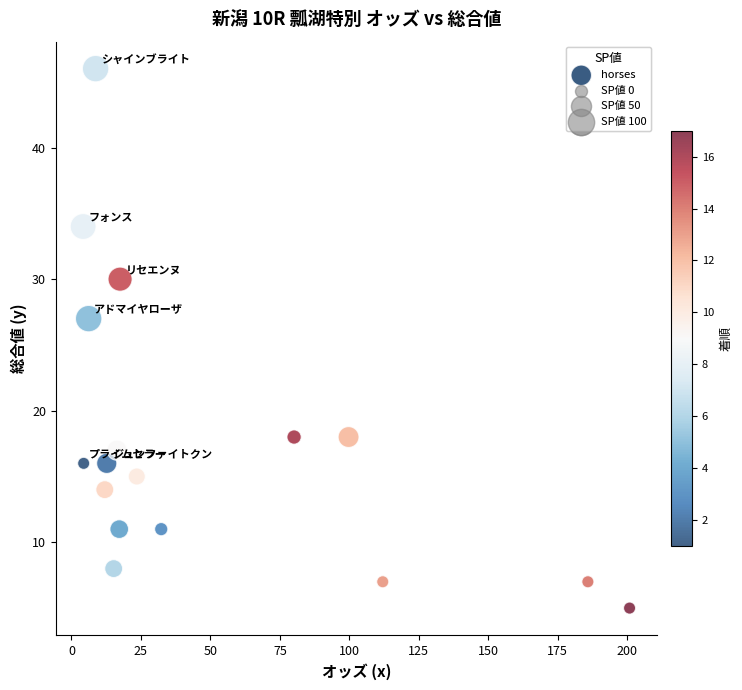

What Y value in the scatter plot is closest to 25?

27